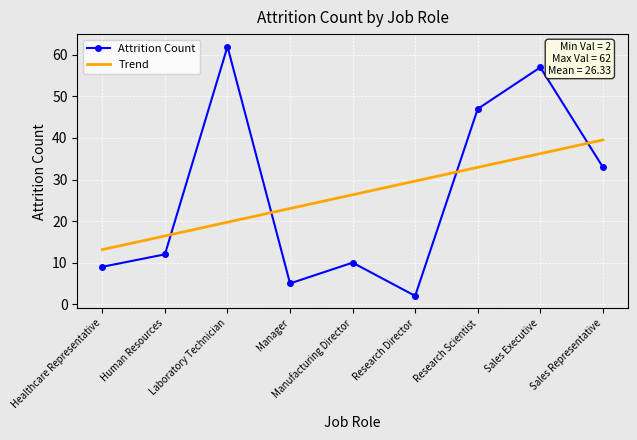

What is the difference between the Attrition Count values at Sales Representative and Manufacturing Director?

23.0